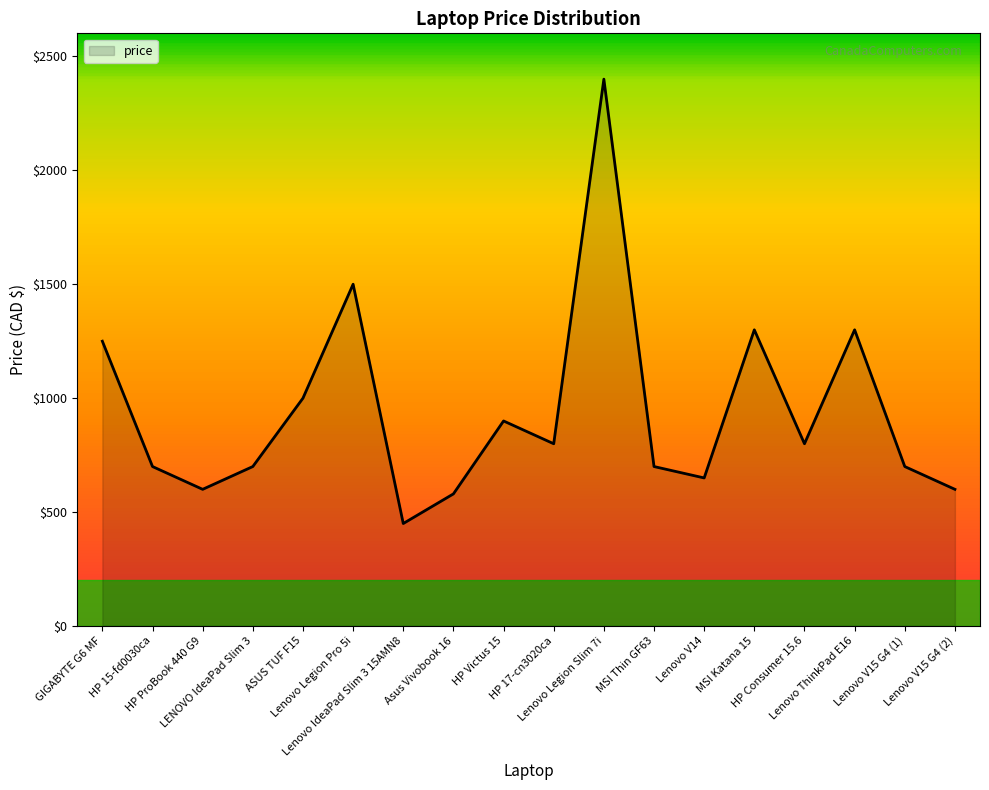

What is the difference between the maximum and minimum values?

1950